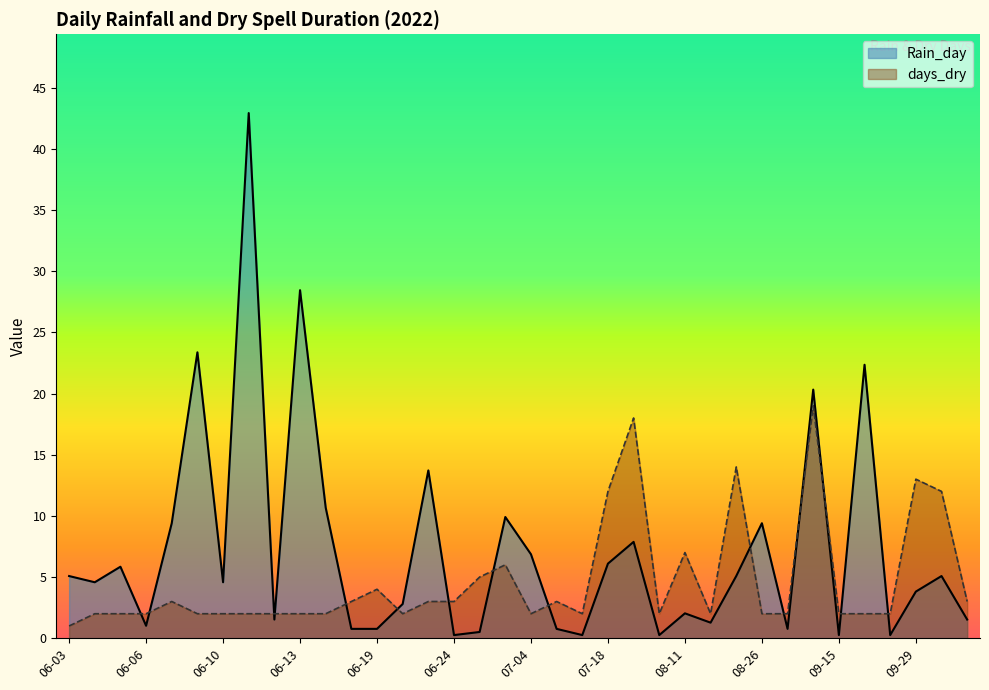

Rank the series by their average value, from lowest to highest.

days_dry, Rain_day